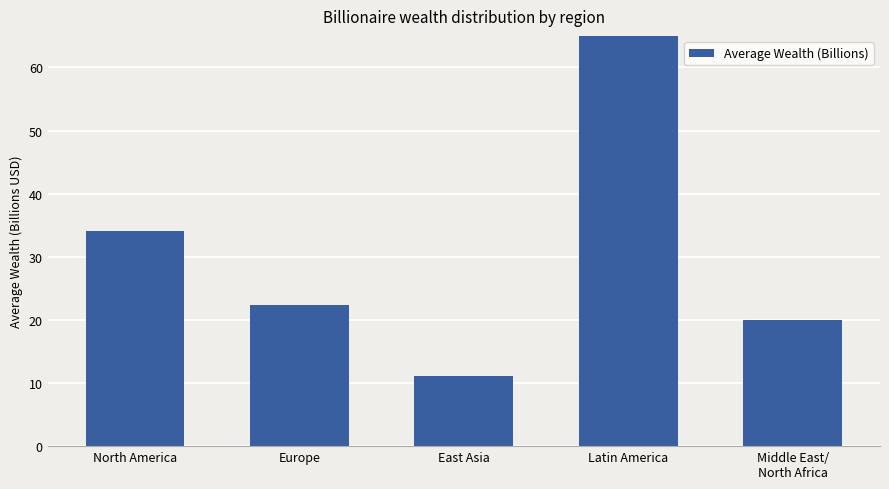

List the labels in order of value, largest first.

Latin America, North America, Europe, Middle East/
North Africa, East Asia